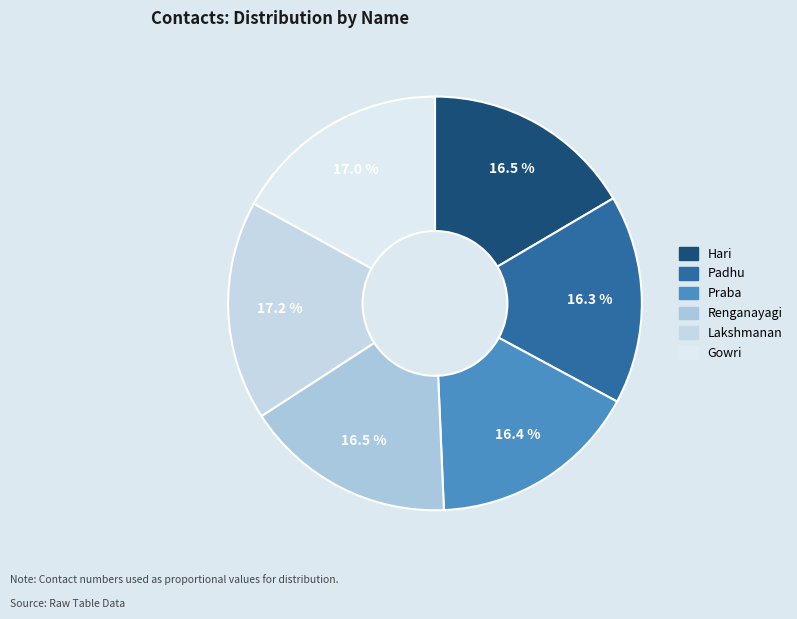

What portion of the pie excludes Hari?

83.5%